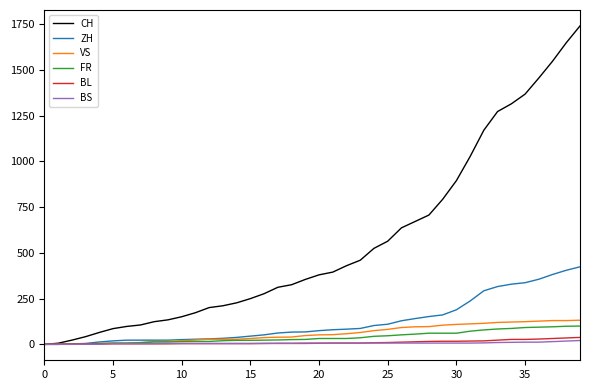

What is the greatest value displayed?

1741